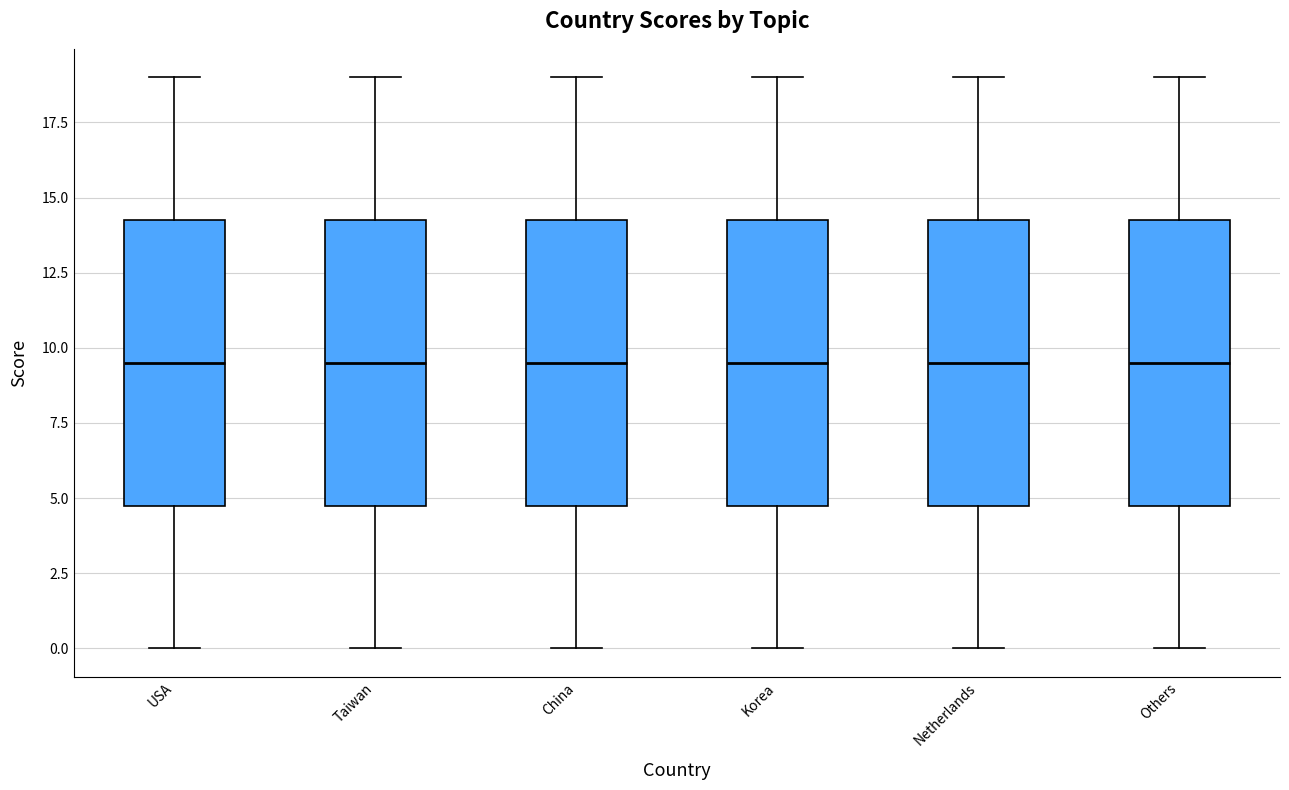

Reading left to right, read every box against the y-axis: the position of its median line, the range the box covers, and the ends of its whiskers. The values are not printed on the chart, so give them approximately, as read against the axis.

USA: median 9.5, box 5.0 to 14.5, whiskers 0.0 to 19.0
Taiwan: median 9.5, box 5.0 to 14.5, whiskers 0.0 to 19.0
China: median 9.5, box 5.0 to 14.5, whiskers 0.0 to 19.0
Korea: median 9.5, box 5.0 to 14.5, whiskers 0.0 to 19.0
Netherlands: median 9.5, box 5.0 to 14.5, whiskers 0.0 to 19.0
Others: median 9.5, box 5.0 to 14.5, whiskers 0.0 to 19.0